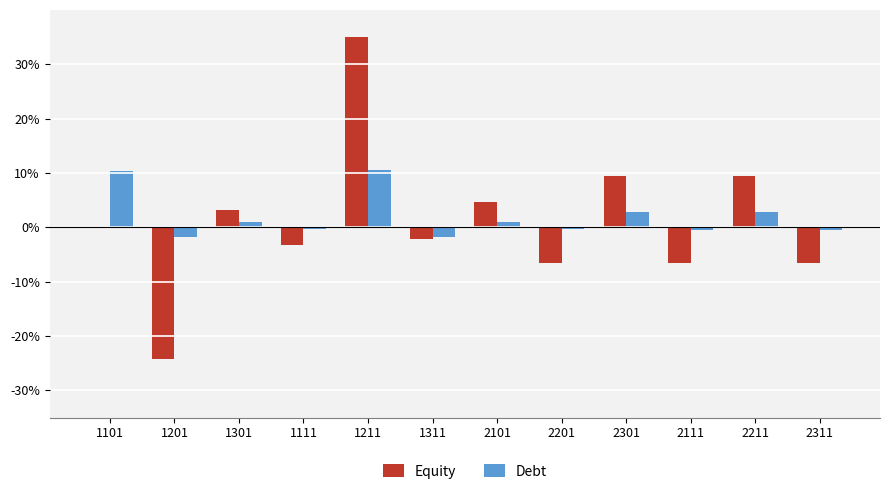

At which category is the sum across all series the highest?

1211